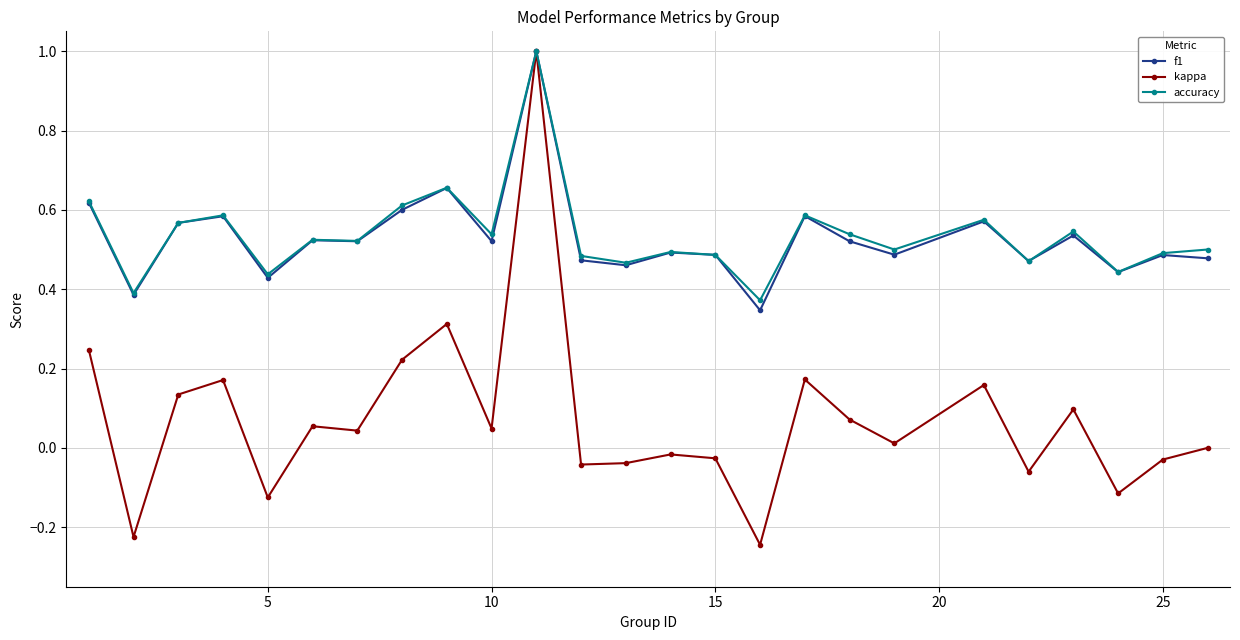

What is the maximum value for accuracy?

1.0